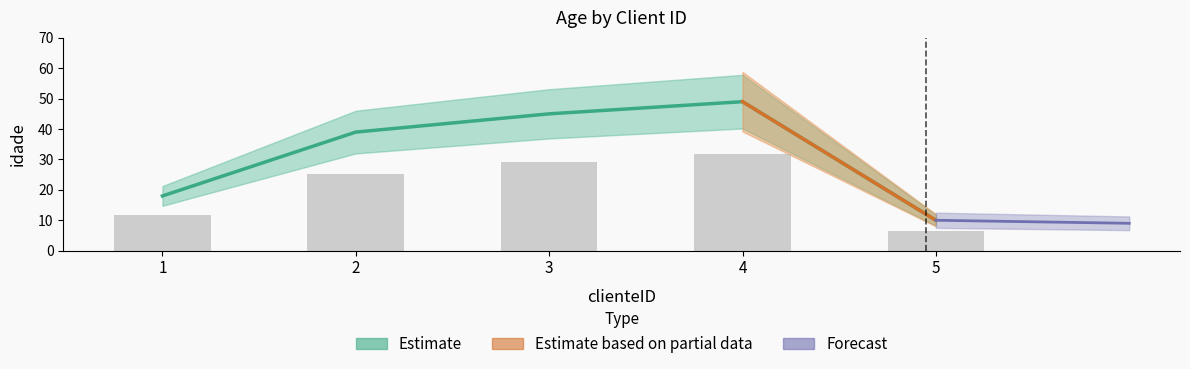

Between 5 and 4, which is larger?

4